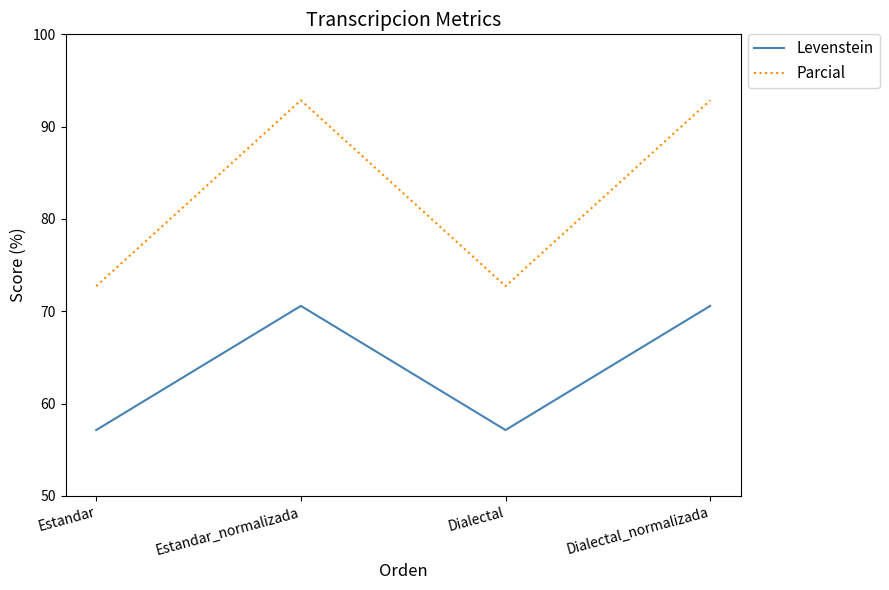

True or false: Levenstein has more than 0 points higher than both neighbors.

True